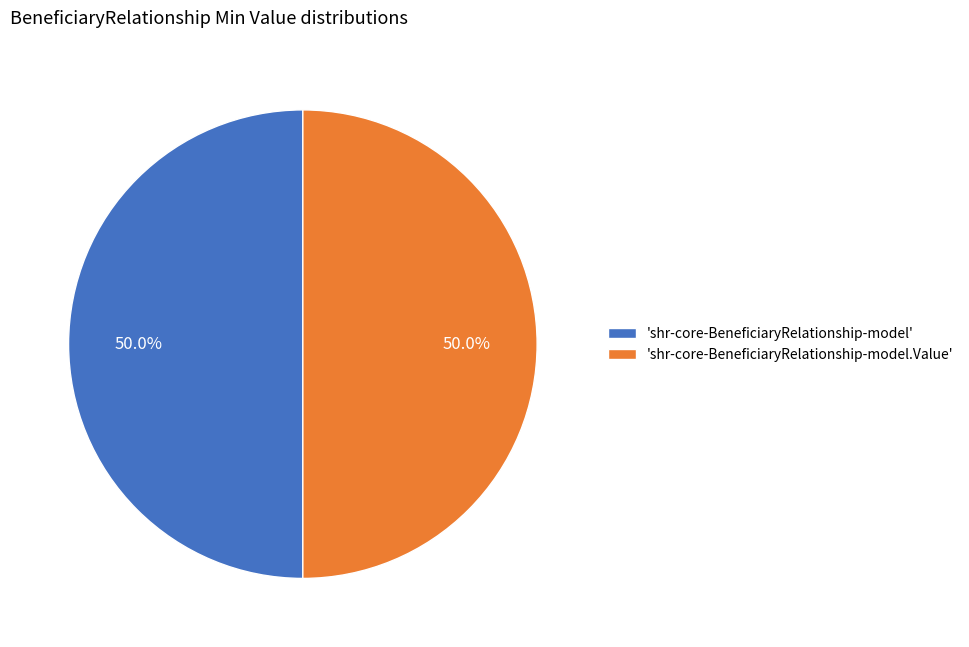

Approximately how many times larger is the value at 'shr-core-BeneficiaryRelationship-model' compared to 'shr-core-BeneficiaryRelationship-model.Value'?

1.0